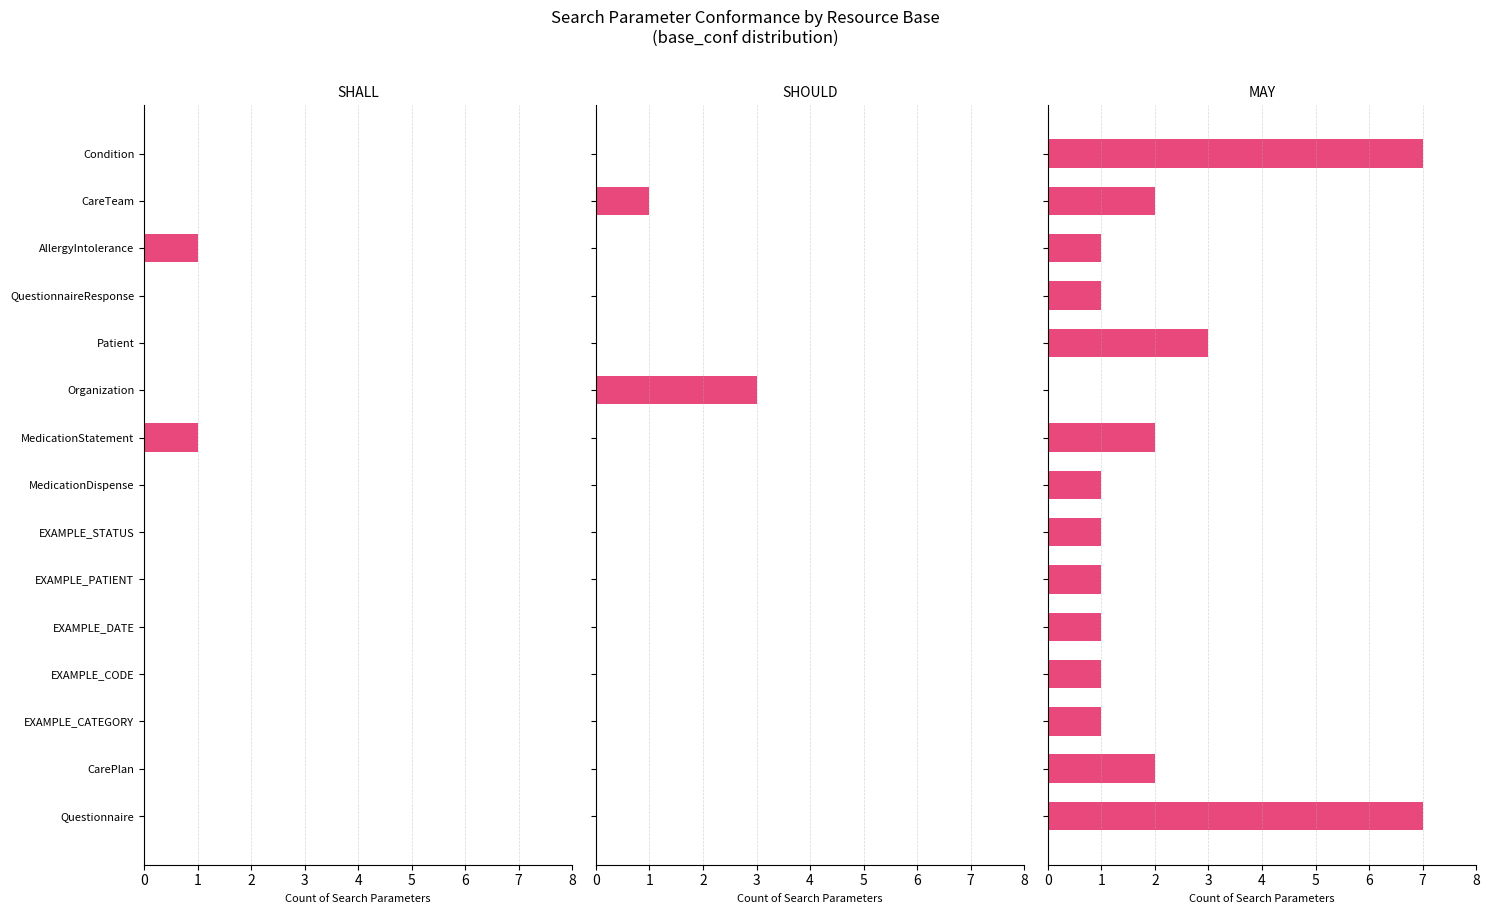

At how many categories does at least one series exceed 2?

4